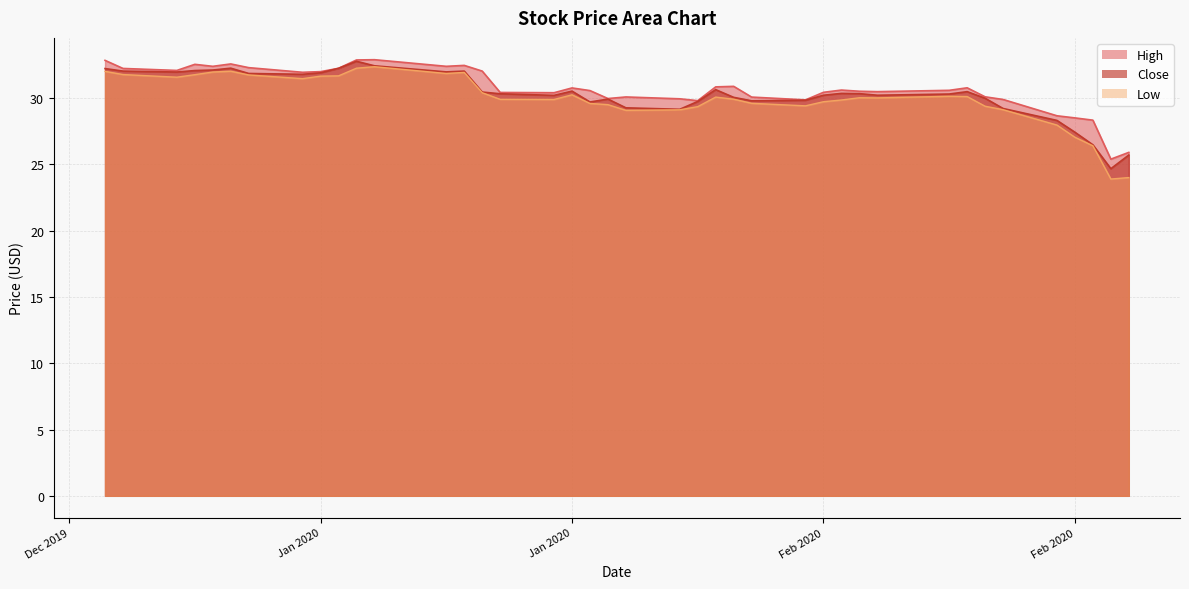

The High series shows 54.2 at 13. True or false?

False